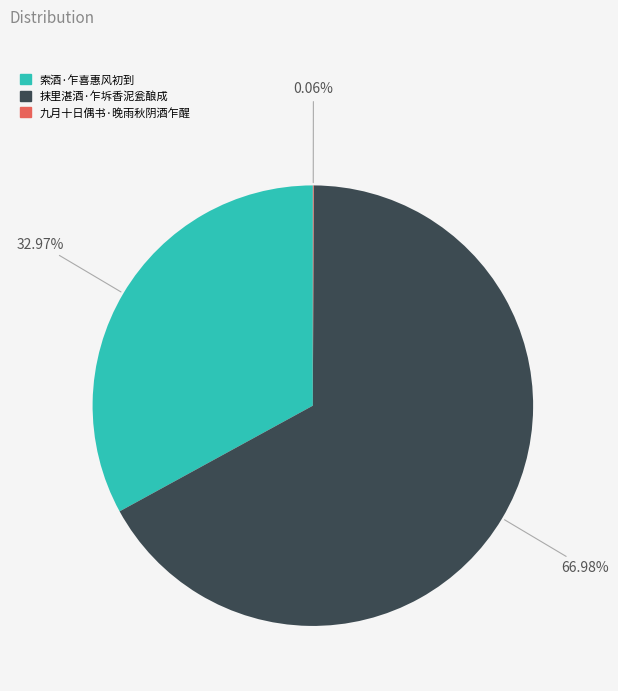

What is the largest slice in the pie chart?

抹里湛酒·乍坼香泥瓮酿成